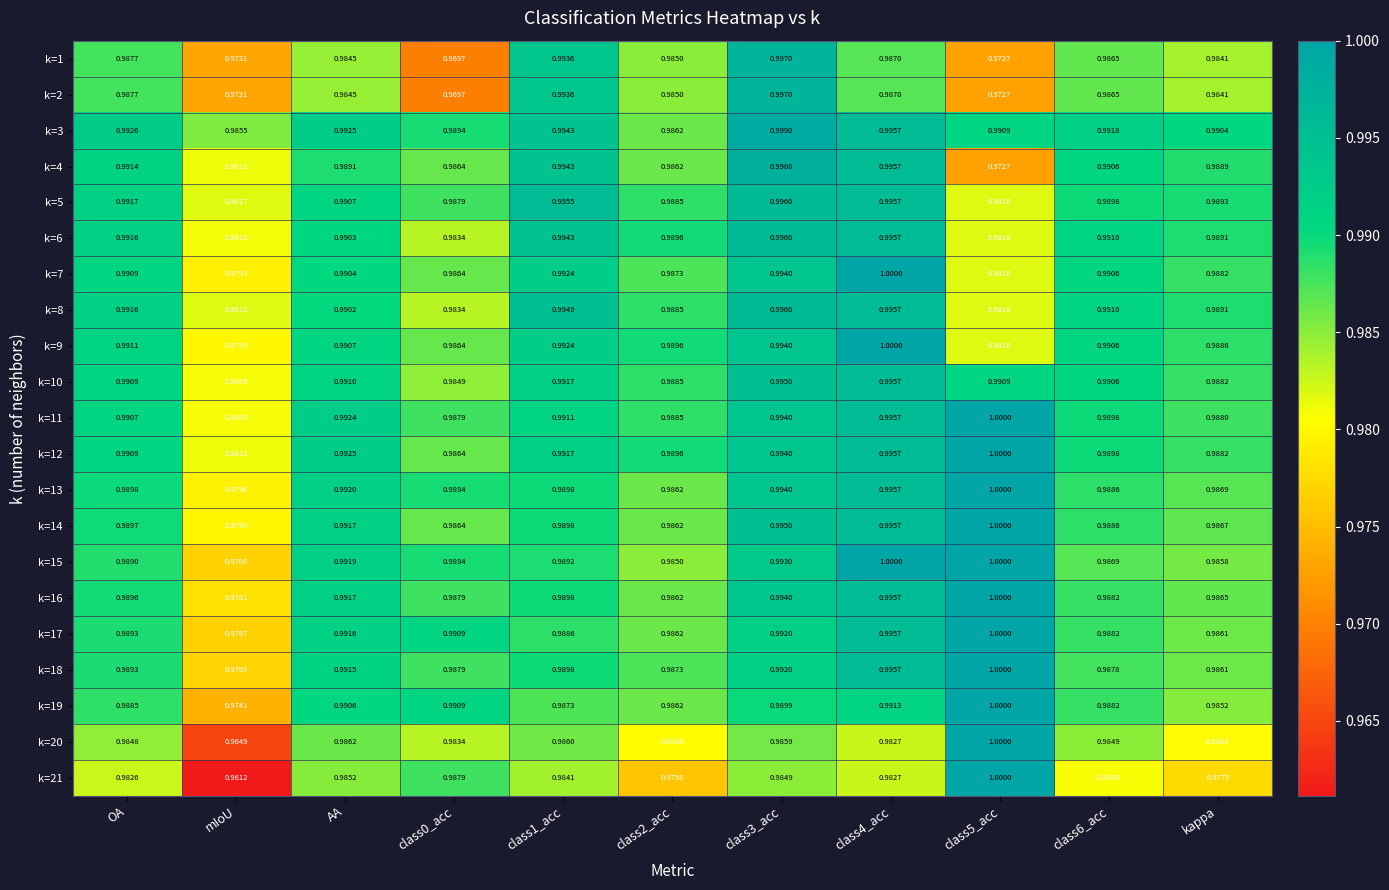

Which label corresponds to the smallest value in the chart?

mIoU